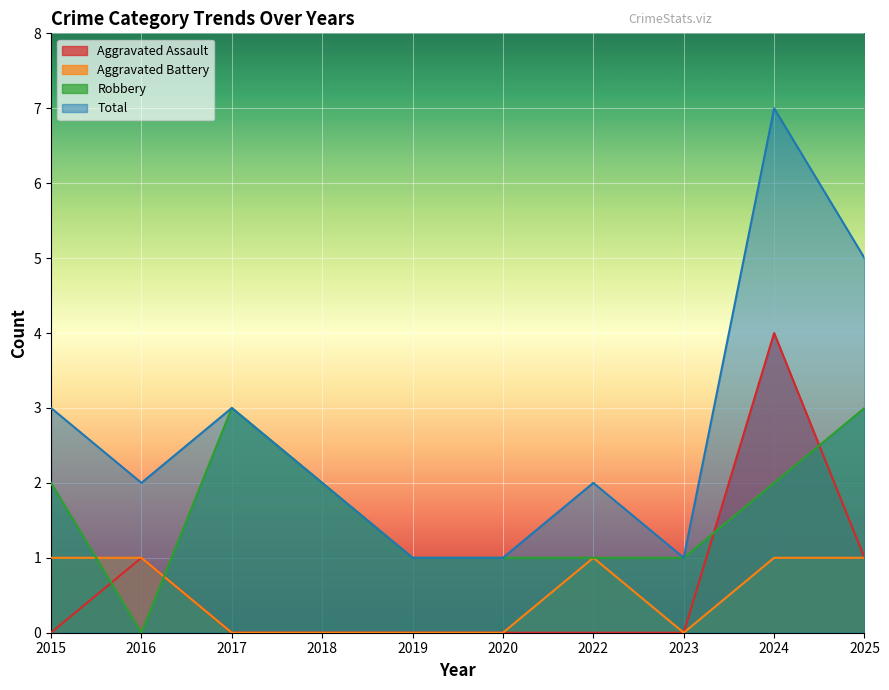

Which series changed the most between 2015 and 2017?

Aggravated Battery